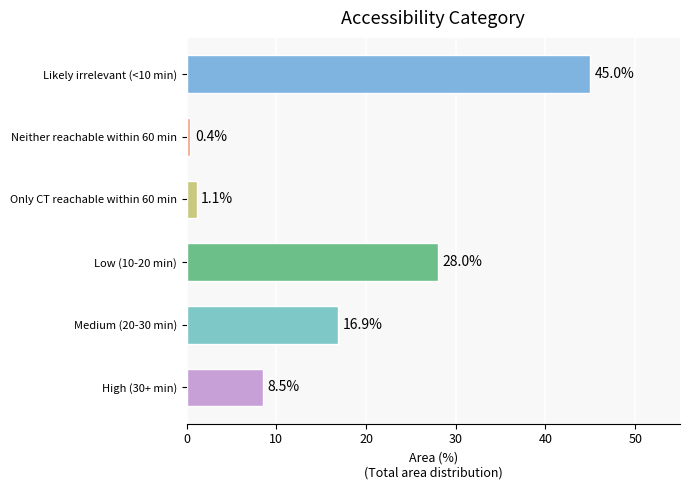

Between High (30+ min) and Low (10-20 min), which is larger?

Low (10-20 min)